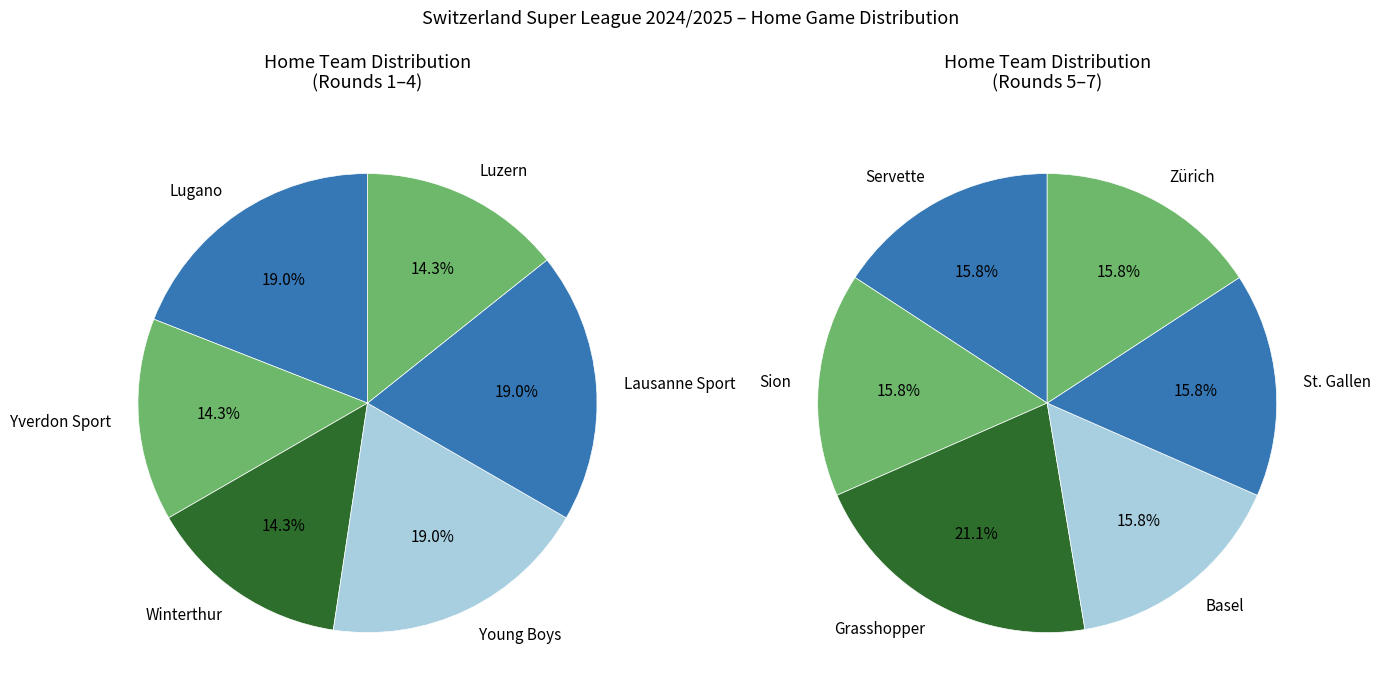

Does Lausanne Sport represent more than half of the total?

No